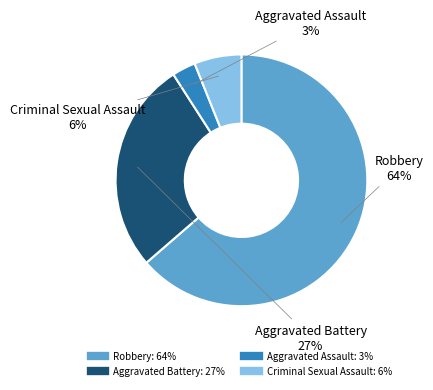

Is Robbery the majority of the pie?

Yes